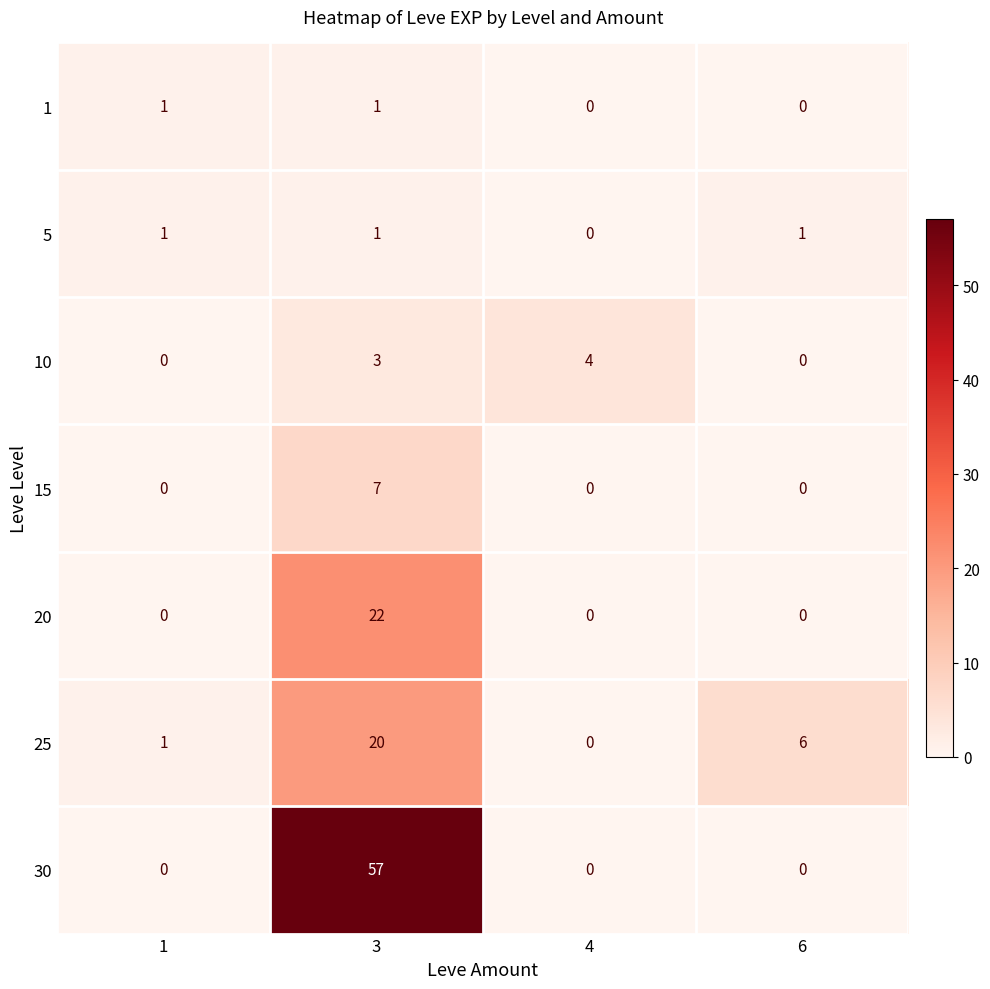

Is it true that 5 equals 2 at 3?

False